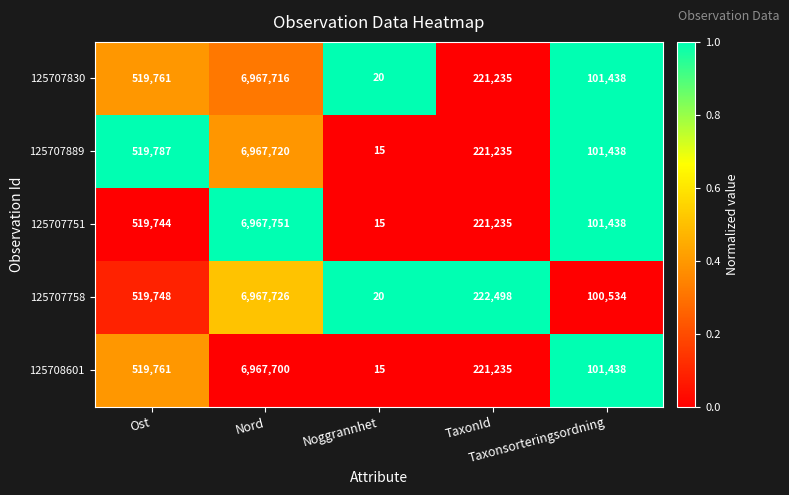

How many categories are shown in the chart?

5